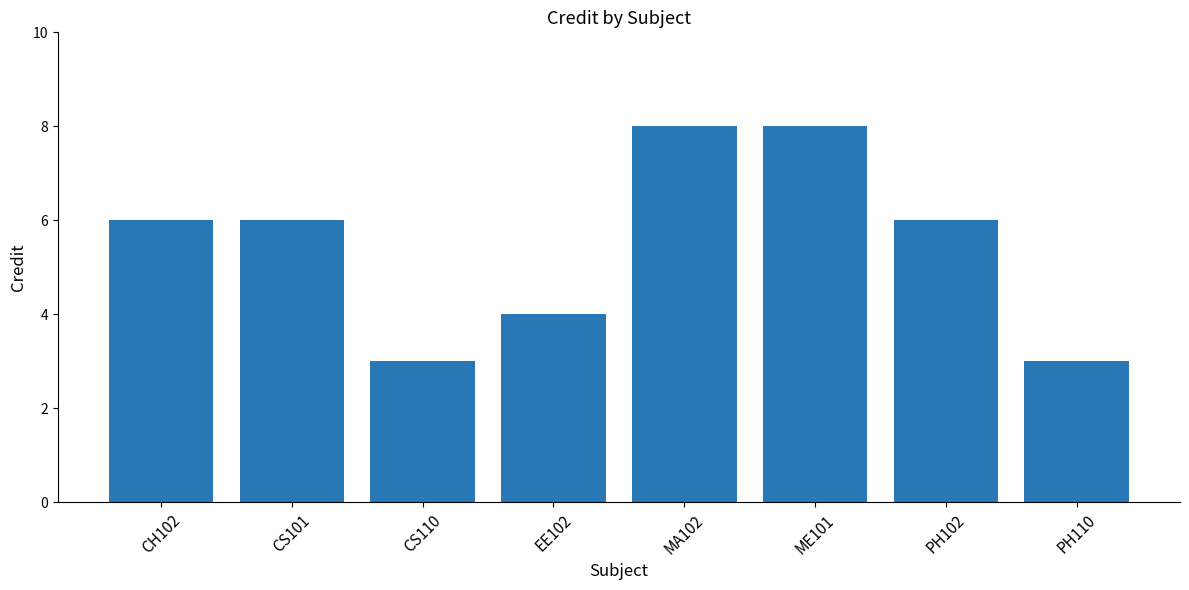

Are the bars grouped side by side (vs. stacked)?

No